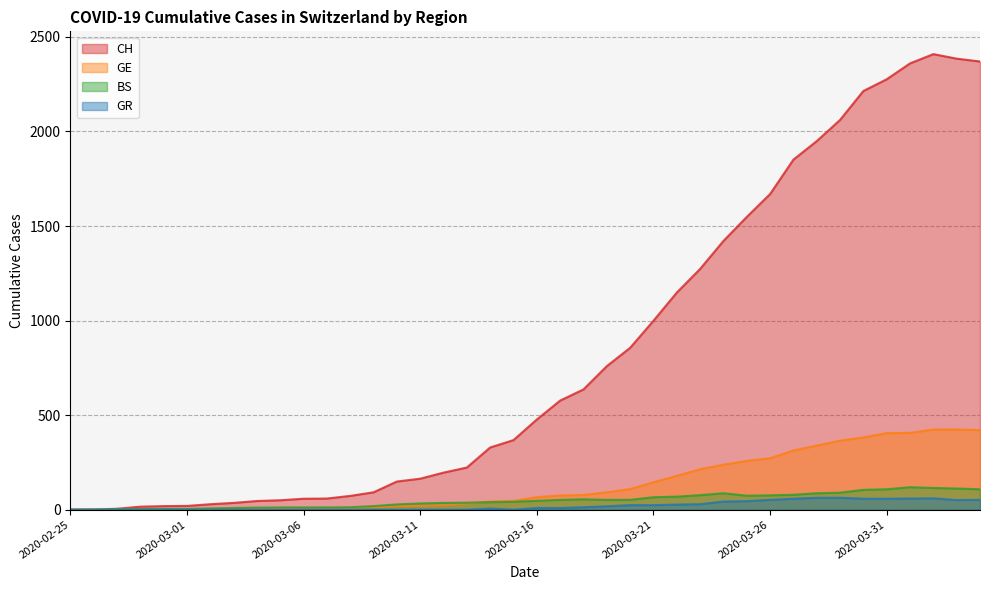

Reading right to left, extract all data points from this chart.

CH: 2020-04-04=2370	2020-04-03=2385	2020-04-02=2409	2020-04-01=2360	2020-03-31=2276	2020-03-30=2214	2020-03-29=2061	2020-03-28=1949	2020-03-27=1851	2020-03-26=1669	2020-03-25=1548	2020-03-24=1421	2020-03-23=1273	2020-03-22=1148	2020-03-21=999	2020-03-20=856	2020-03-19=759	2020-03-18=636	2020-03-17=577	2020-03-16=477	2020-03-15=368	2020-03-14=329	2020-03-13=223	2020-03-12=196	2020-03-11=164	2020-03-10=149	2020-03-09=92	2020-03-08=73	2020-03-07=59	2020-03-06=58	2020-03-05=50	2020-03-04=46	2020-03-03=36	2020-03-02=29	2020-03-01=20	2020-02-29=19	2020-02-28=16	2020-02-27=5	2020-02-26=1	2020-02-25=0
GE: 2020-04-04=421	2020-04-03=424	2020-04-02=424	2020-04-01=406	2020-03-31=405	2020-03-30=382	2020-03-29=365	2020-03-28=339	2020-03-27=313	2020-03-26=272	2020-03-25=258	2020-03-24=238	2020-03-23=214	2020-03-22=179	2020-03-21=145	2020-03-20=109	2020-03-19=92	2020-03-18=78	2020-03-17=75	2020-03-16=66	2020-03-15=46	2020-03-14=43	2020-03-13=33	2020-03-12=23	2020-03-11=20	2020-03-10=18	2020-03-09=13	2020-03-08=9	2020-03-07=7	2020-03-06=7	2020-03-05=5	2020-03-04=4	2020-03-03=4	2020-03-02=3	2020-03-01=3	2020-02-29=3	2020-02-28=2	2020-02-27=1	2020-02-26=1	2020-02-25=0
BS: 2020-04-04=108	2020-04-03=112	2020-04-02=115	2020-04-01=119	2020-03-31=108	2020-03-30=105	2020-03-29=90	2020-03-28=87	2020-03-27=79	2020-03-26=76	2020-03-25=74	2020-03-24=87	2020-03-23=77	2020-03-22=69	2020-03-21=66	2020-03-20=52	2020-03-19=52	2020-03-18=55	2020-03-17=52	2020-03-16=47	2020-03-15=42	2020-03-14=40	2020-03-13=37	2020-03-12=36	2020-03-11=33	2020-03-10=28	2020-03-09=19	2020-03-08=13	2020-03-07=12	2020-03-06=12	2020-03-05=12	2020-03-04=11	2020-03-03=9	2020-03-02=7	2020-03-01=4	2020-02-29=4	2020-02-28=3	2020-02-27=3	2020-02-26=0	2020-02-25=0
GR: 2020-04-04=52	2020-04-03=51	2020-04-02=60	2020-04-01=59	2020-03-31=58	2020-03-30=58	2020-03-29=63	2020-03-28=63	2020-03-27=58	2020-03-26=52	2020-03-25=45	2020-03-24=43	2020-03-23=29	2020-03-22=27	2020-03-21=24	2020-03-20=24	2020-03-19=18	2020-03-18=13	2020-03-17=9	2020-03-16=9	2020-03-15=0	2020-03-14=6	2020-03-13=0	2020-03-12=0	2020-03-11=0	2020-03-10=0	2020-03-09=0	2020-03-08=0	2020-03-07=0	2020-03-06=0	2020-03-05=0	2020-03-04=0	2020-03-03=0	2020-03-02=0	2020-03-01=0	2020-02-29=0	2020-02-28=0	2020-02-27=0	2020-02-26=0	2020-02-25=0